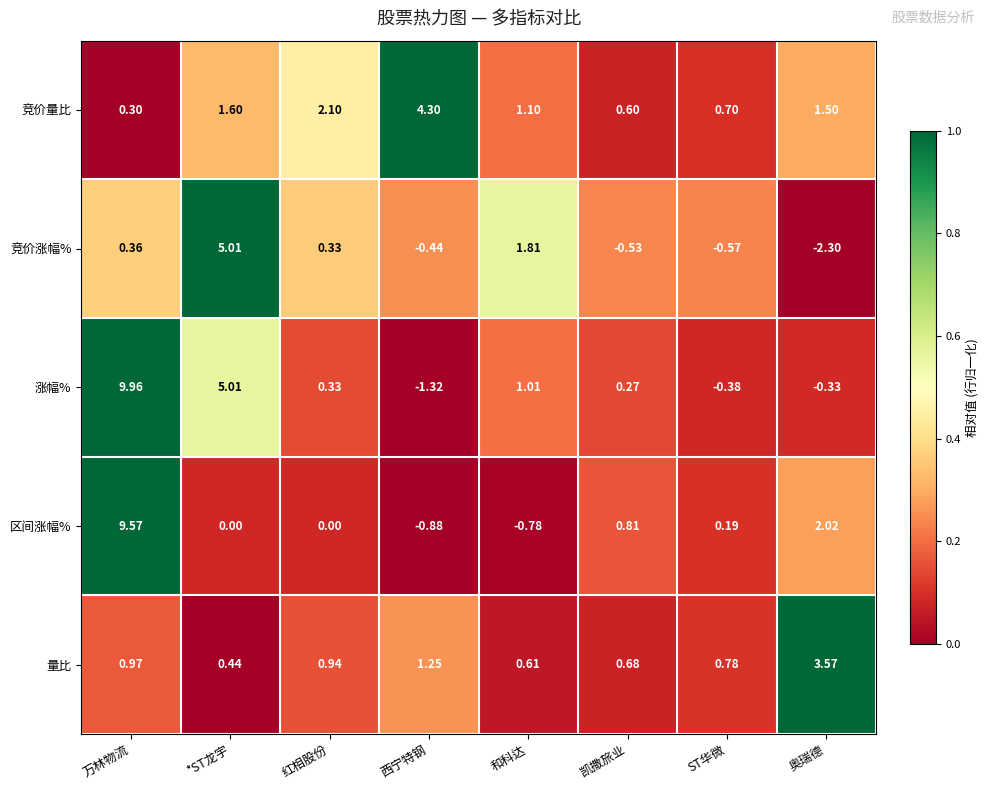

At ST华微, list the series in order from largest to smallest.

量比, 竞价量比, 区间涨幅%, 涨幅%, 竞价涨幅%